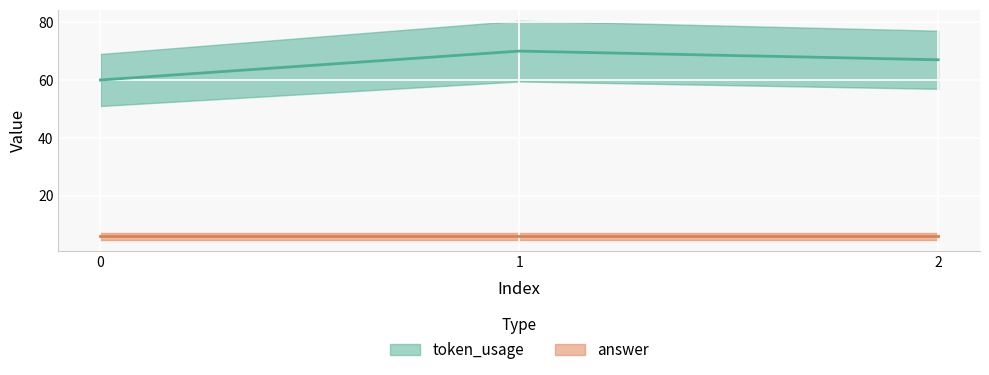

Is it true that the value at 0 is 81?

False